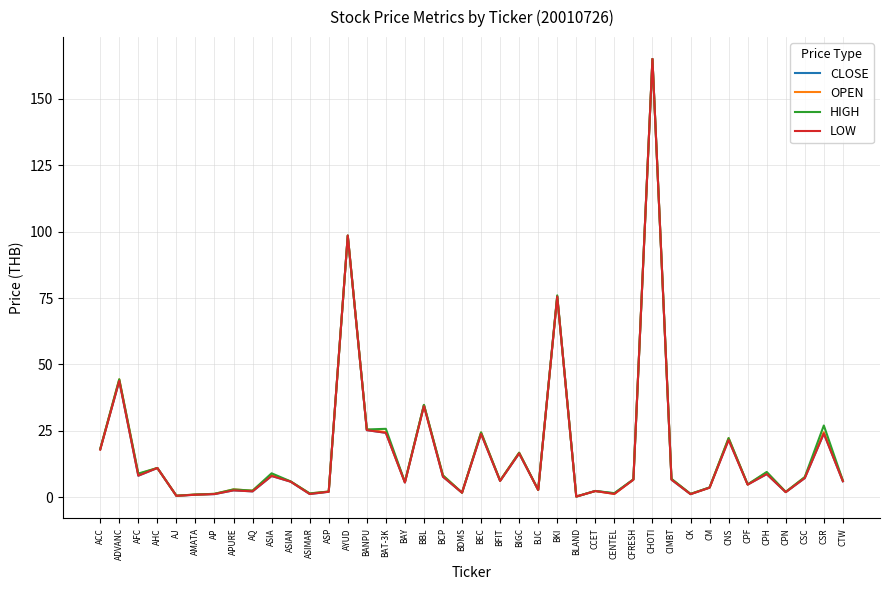

True or false: OPEN has a value of 7.3 at BANPU.

False